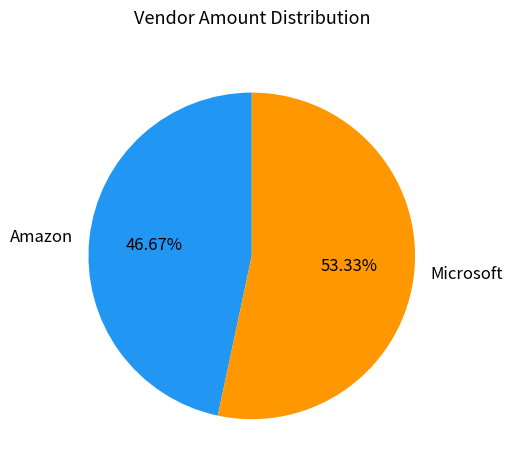

Rank the categories by value from highest to lowest.

Microsoft, Amazon